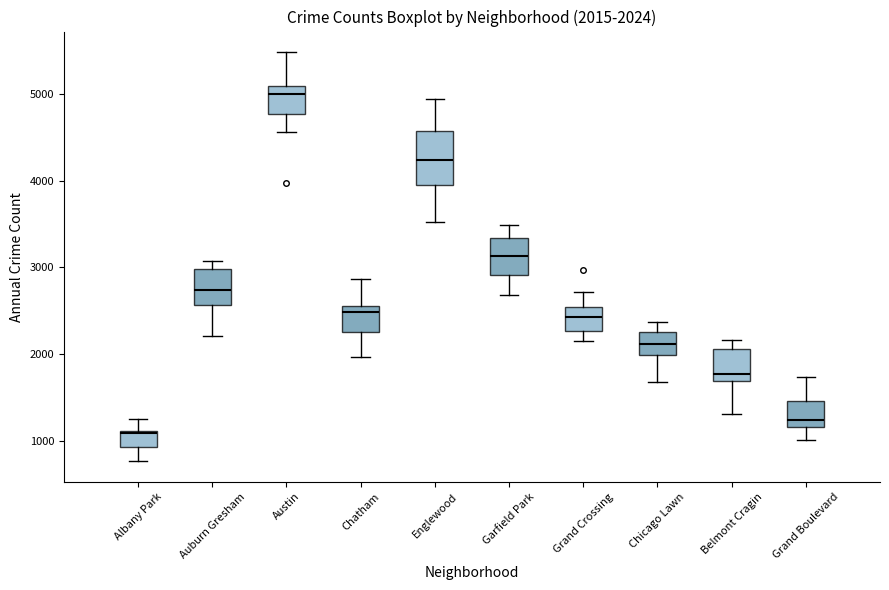

Comparing the boxes themselves (not the whiskers), which one is the tallest?

Englewood